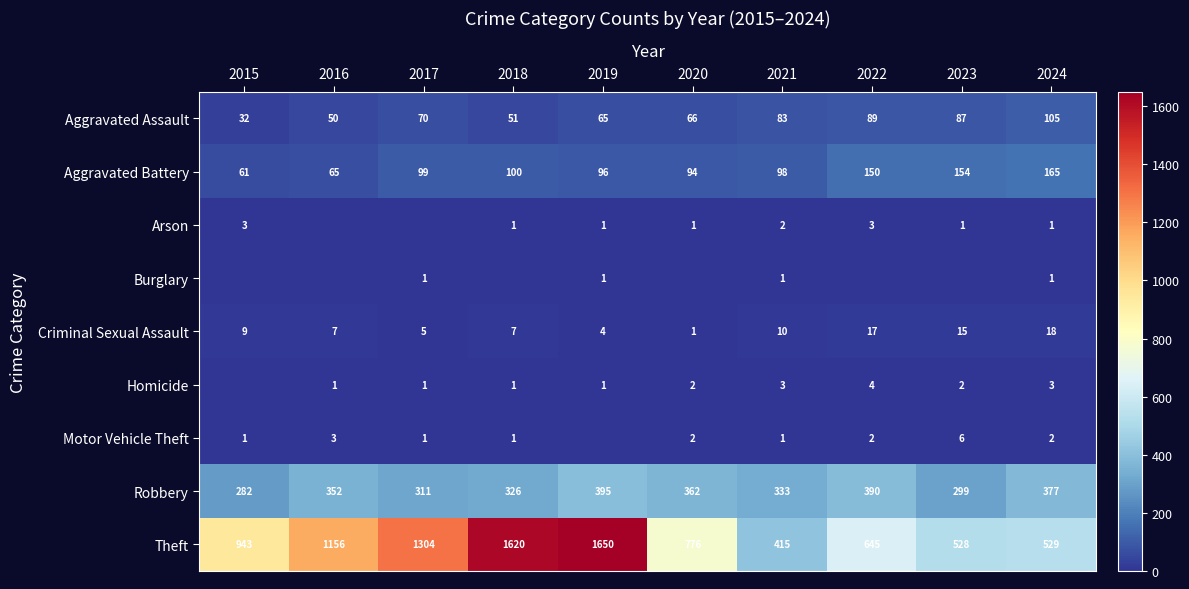

What is the sum of the Homicide values at 2016 and 2022?

5